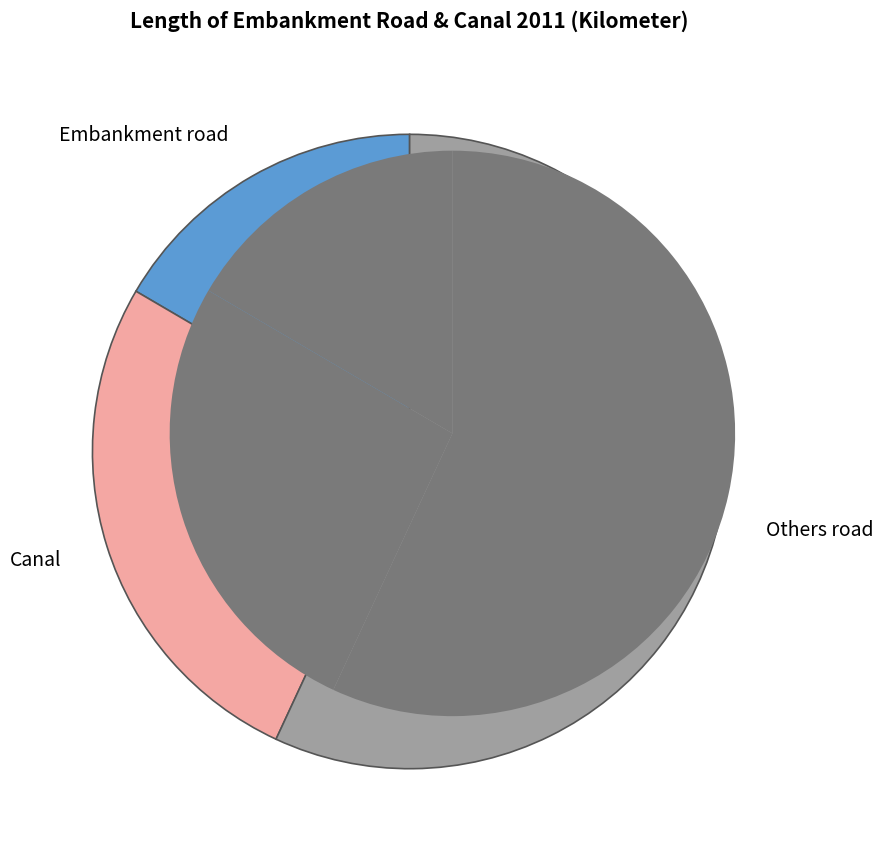

Is it true that Canal is 27% of the pie?

True